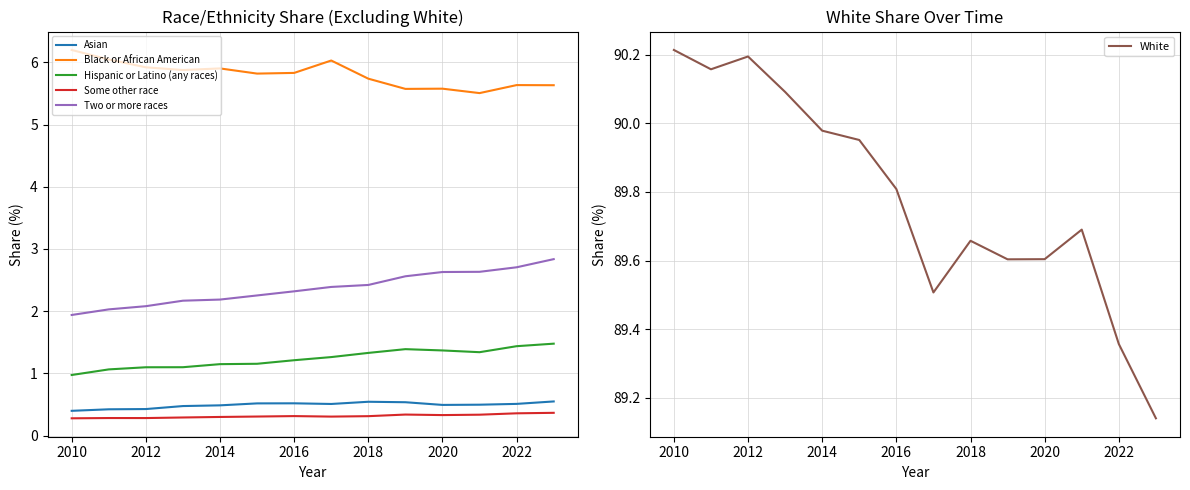

True or false: Asian and Two or more races intersect in this chart.

False